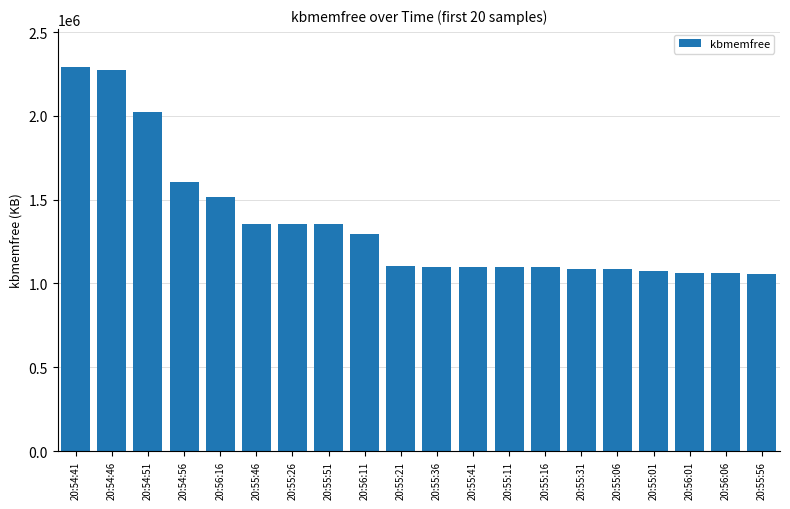

Does the chart contain stacked bars?

No